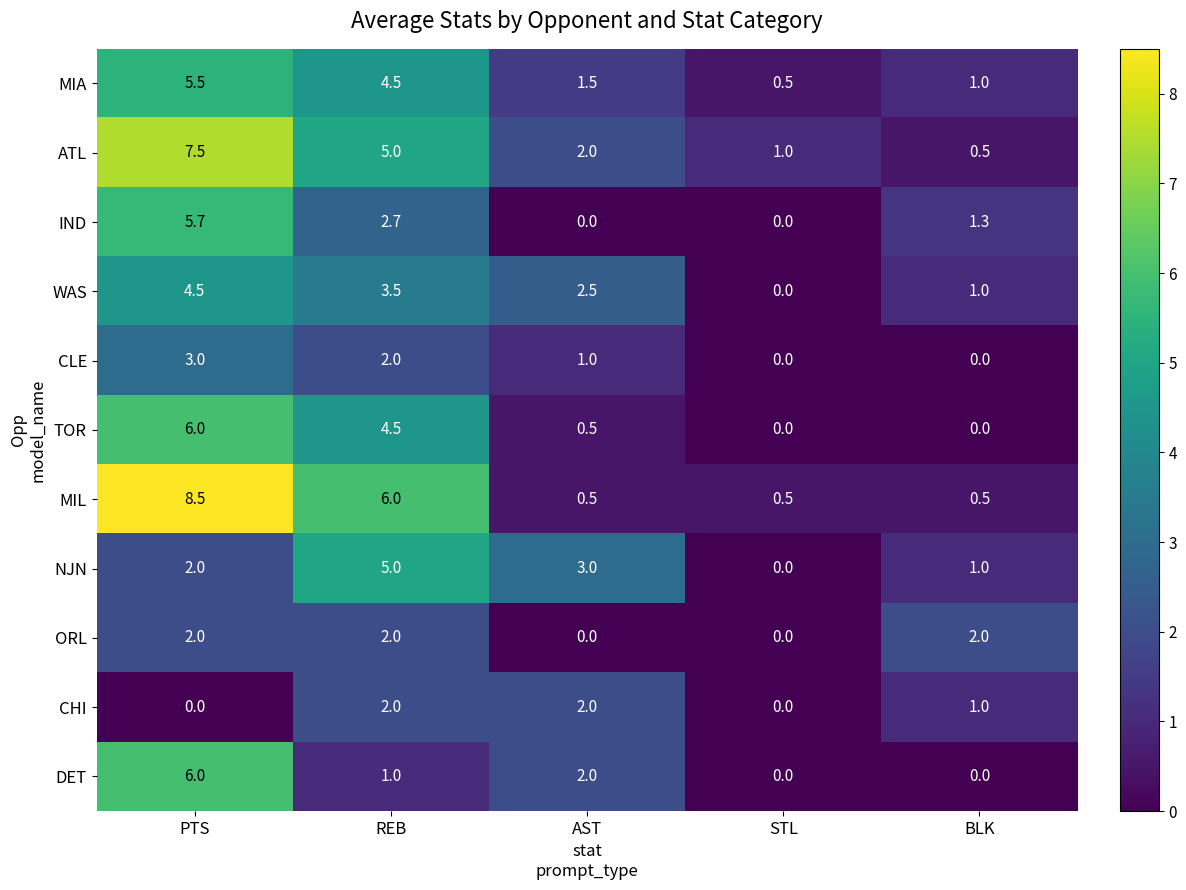

What is the sum of the TOR values at AST and PTS?

6.5